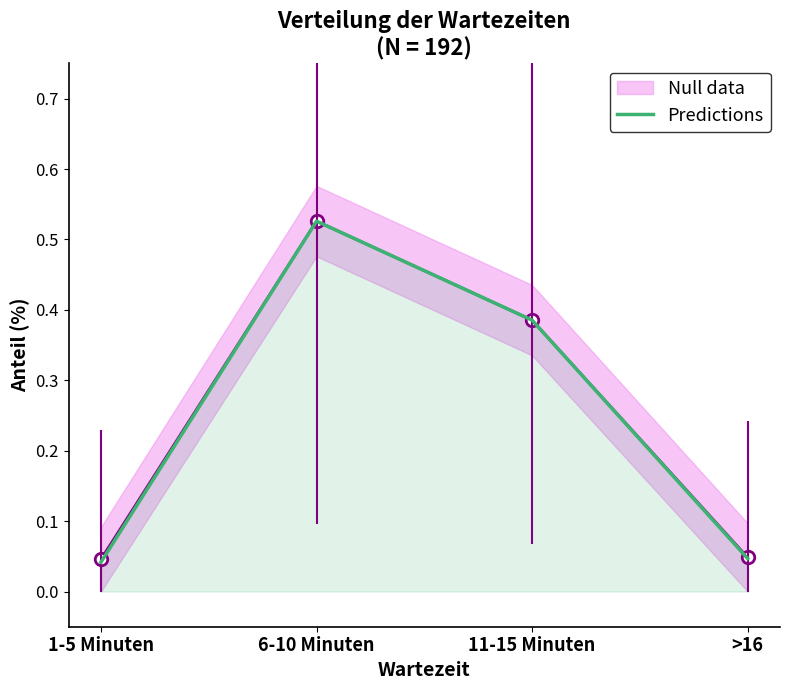

Does the chart have visible grid lines?

No